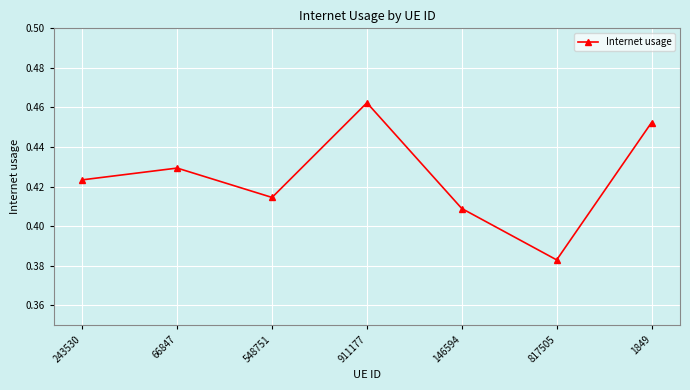

Which has a higher value, 146594 or 243530?

243530